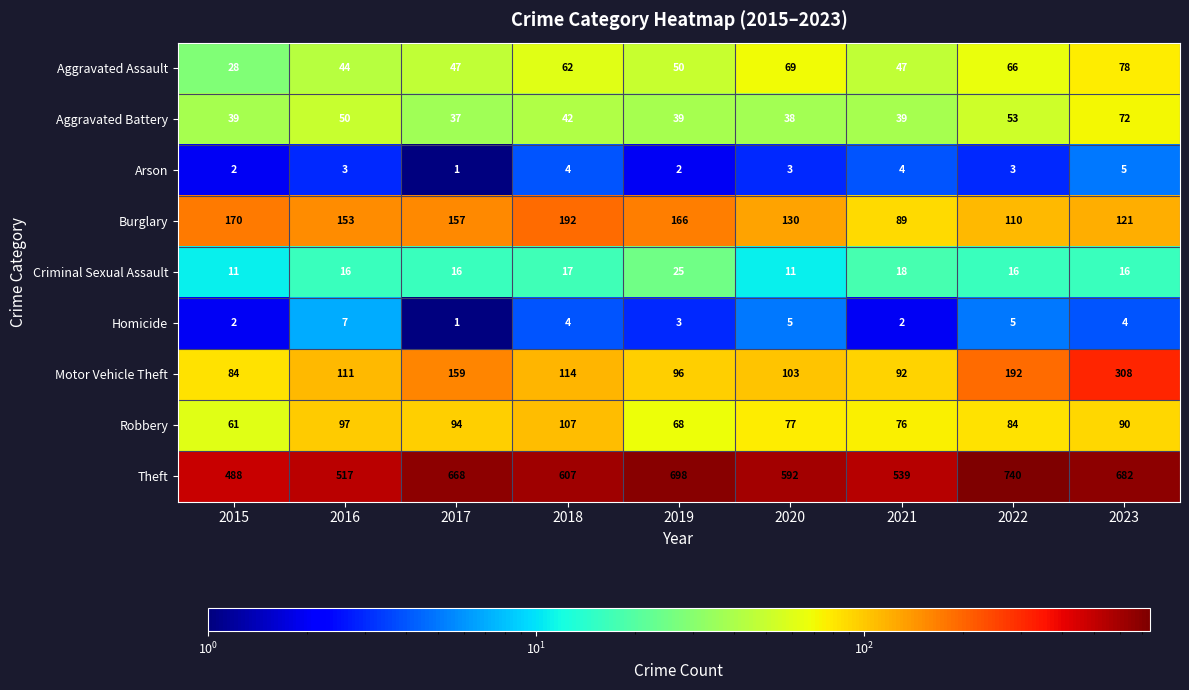

At which category is the sum across all series the highest?

2023